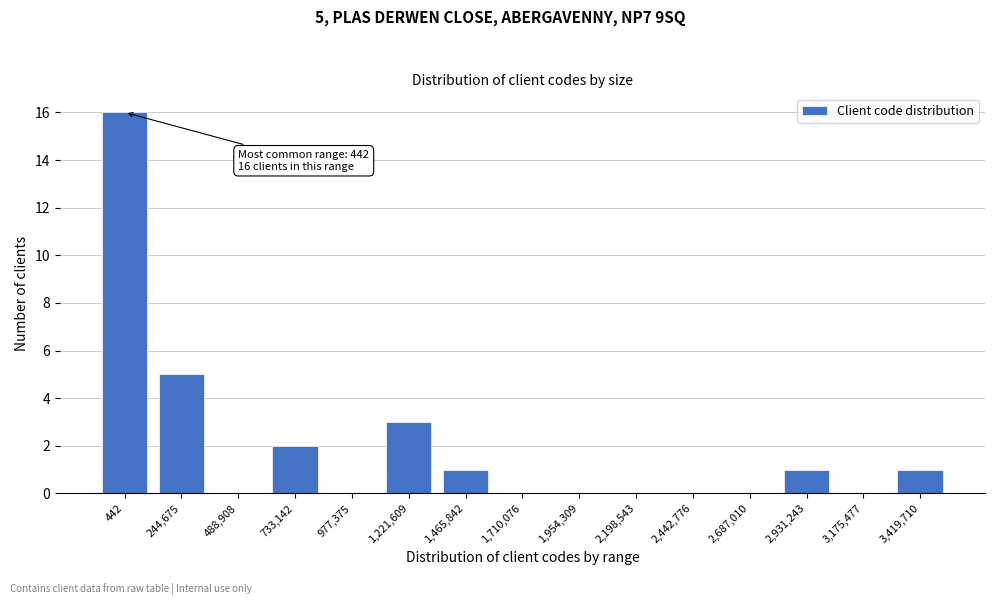

Reading left to right, transcribe all the data shown in this chart.

442=16	244,675=5	488,908=0	733,142=2	977,375=0	1,221,609=3	1,465,842=1	1,710,076=0	1,954,309=0	2,198,543=0	2,442,776=0	2,687,010=0	2,931,243=1	3,175,477=0	3,419,710=1